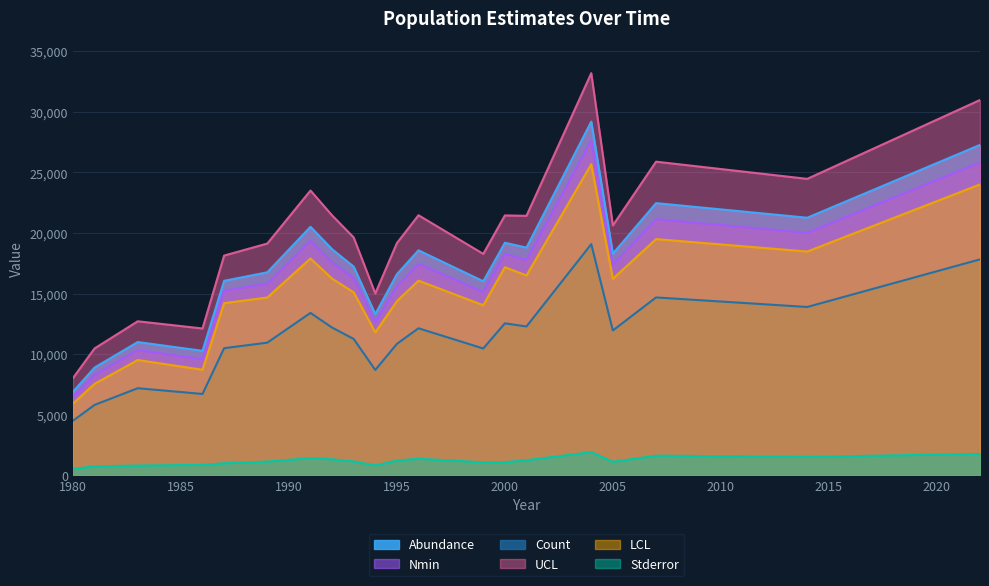

Count the number of categories in the chart.

20